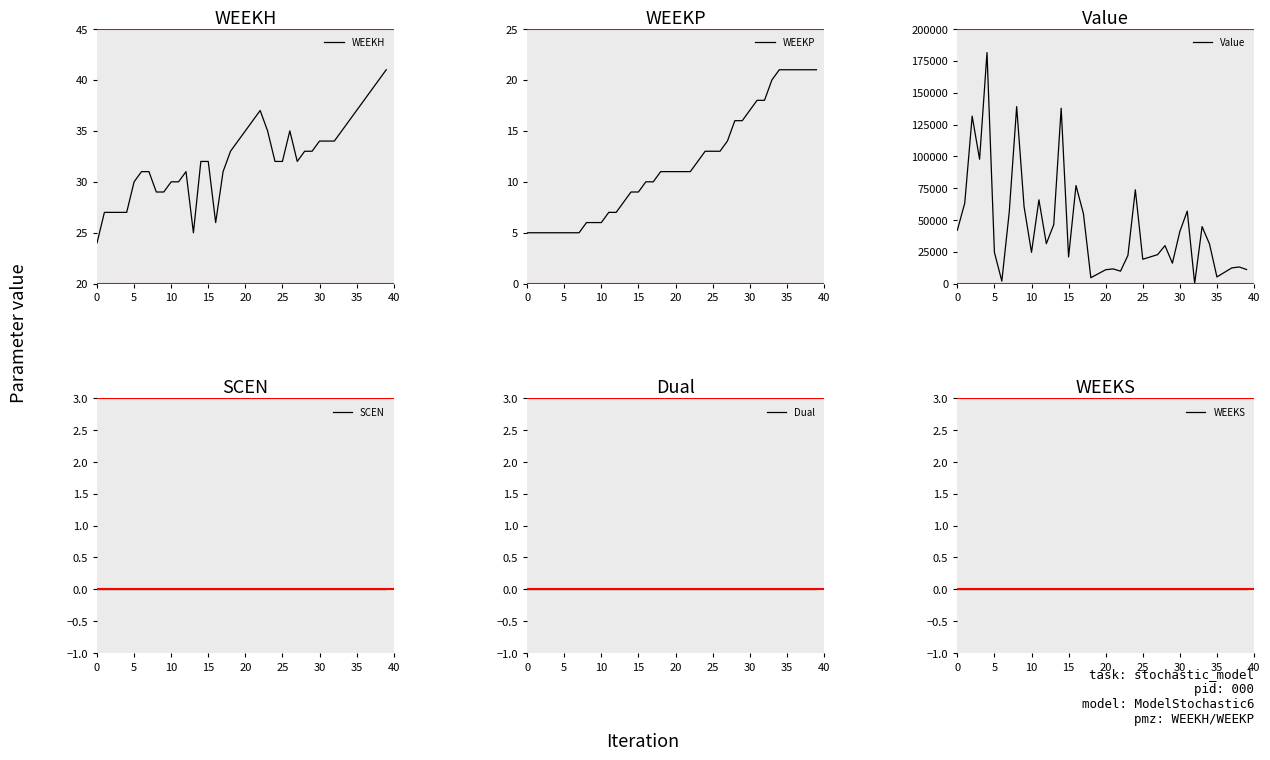

True or false: WEEKP has a value of 7.8 at 35.

False